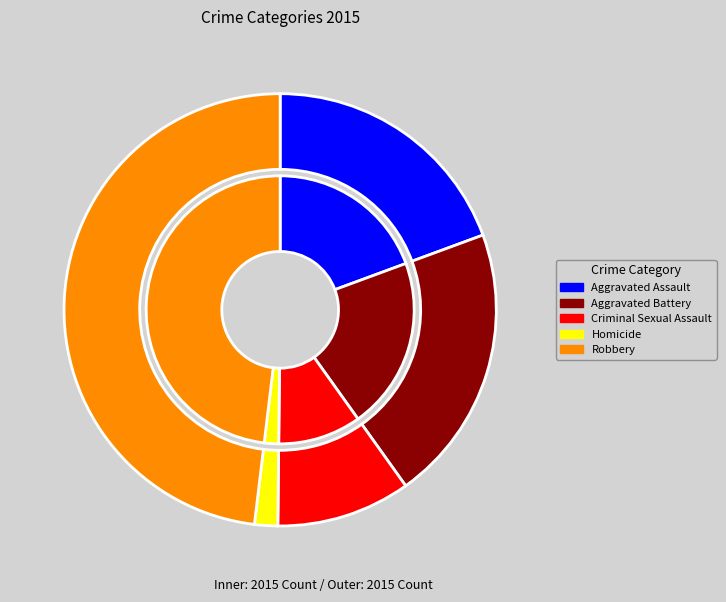

Which has a higher value, Robbery or Aggravated Battery?

Robbery